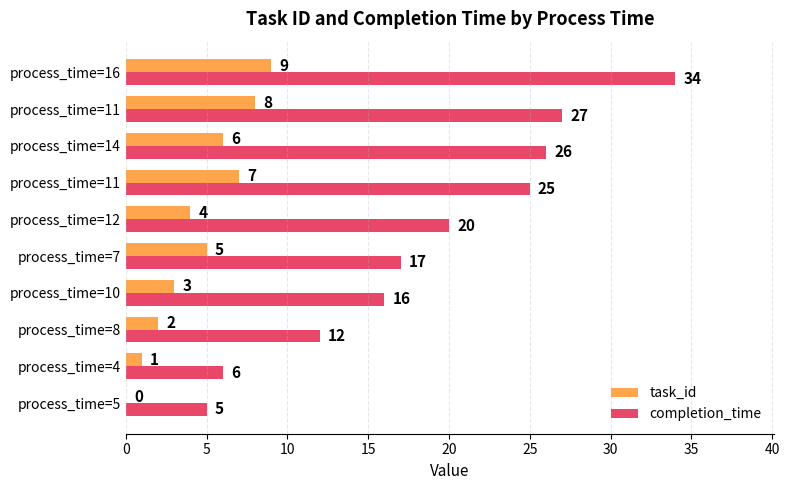

Count the number of data series in this chart.

2